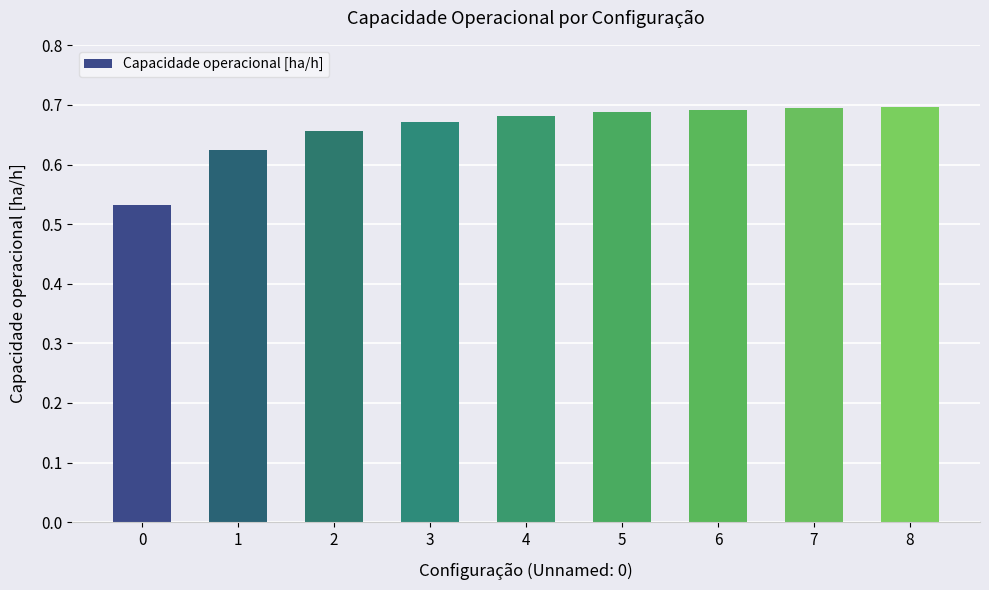

What is the sum of all values?

5.9